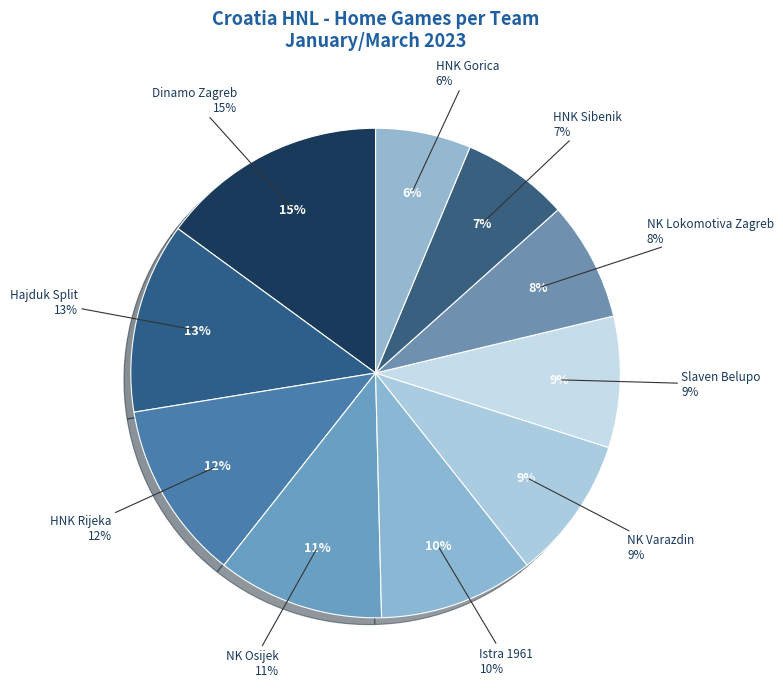

How many segments does this pie chart have?

10